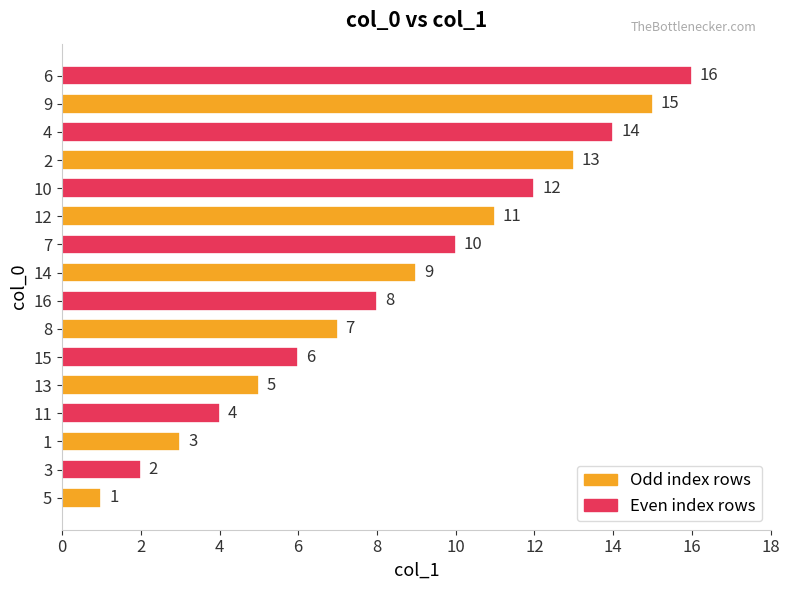

How many bars are there in total?

16